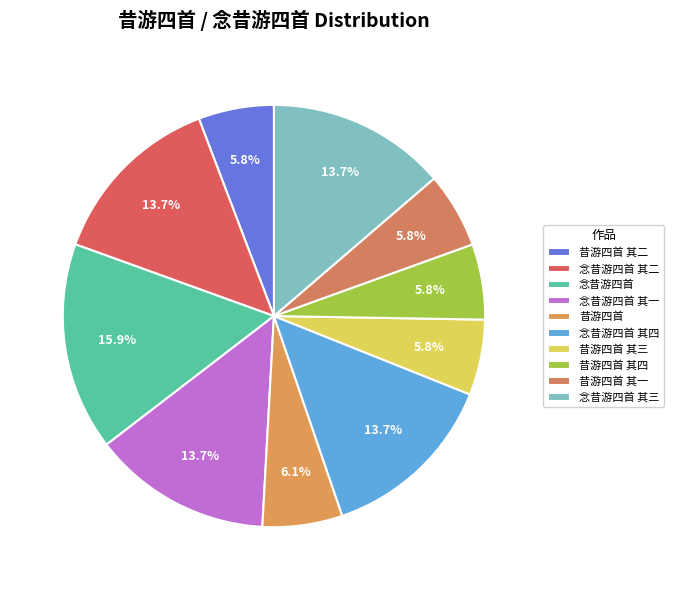

Rank the categories by value from highest to lowest.

念昔游四首, 念昔游四首 其一, 念昔游四首 其二, 念昔游四首 其三, 念昔游四首 其四, 昔游四首, 昔游四首 其四, 昔游四首 其三, 昔游四首 其二, 昔游四首 其一